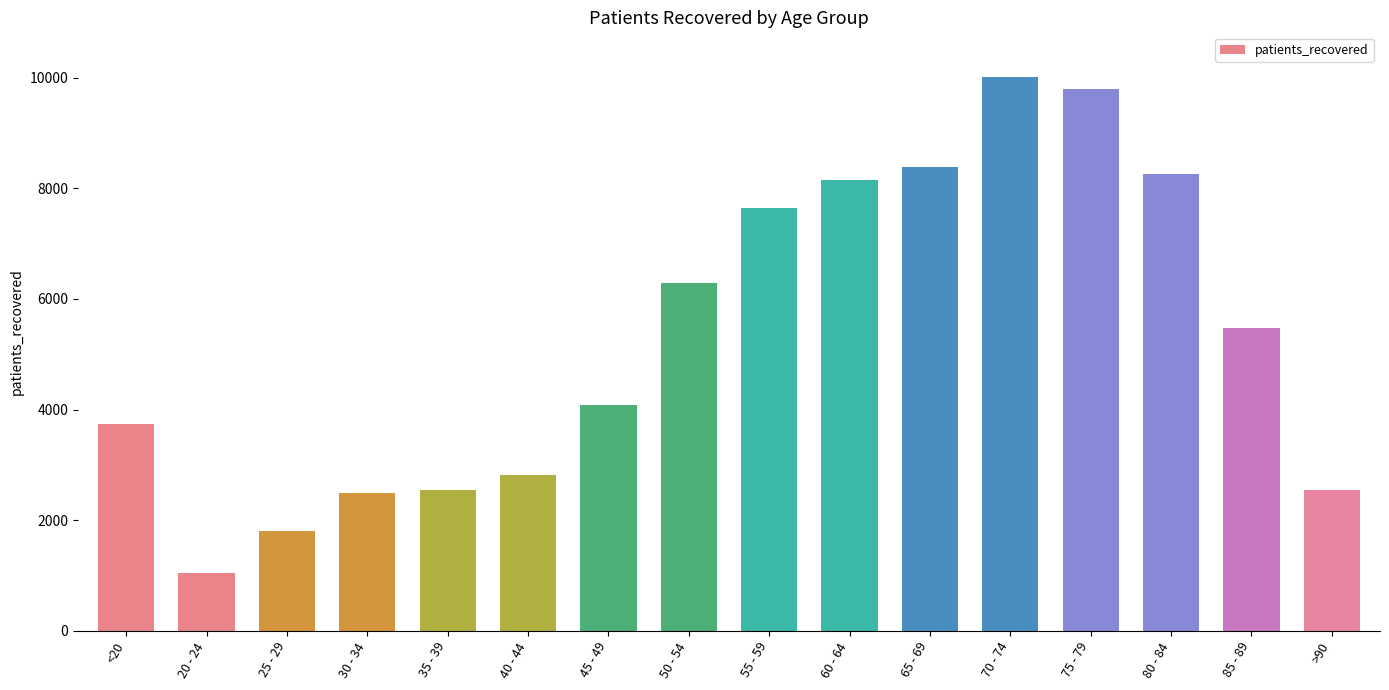

What is the value of the 6th bar from the left?

2813